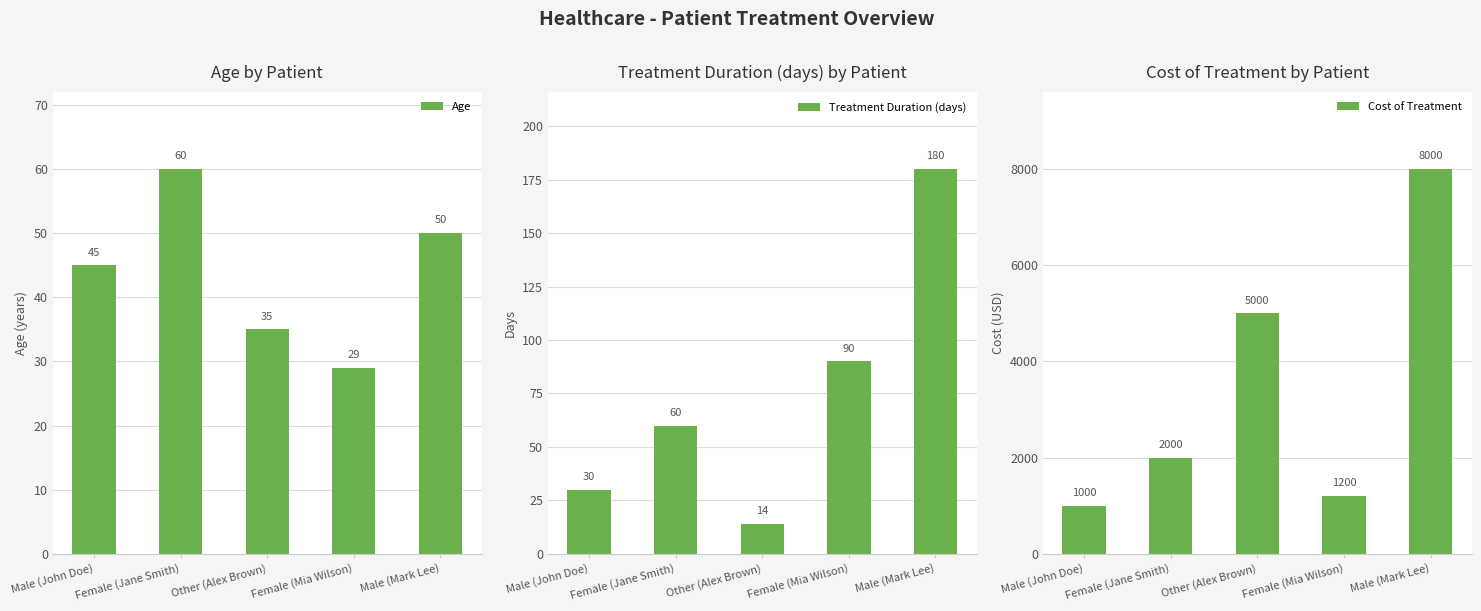

The Treatment Duration (days) series shows 90 at Female (Mia Wilson). True or false?

True